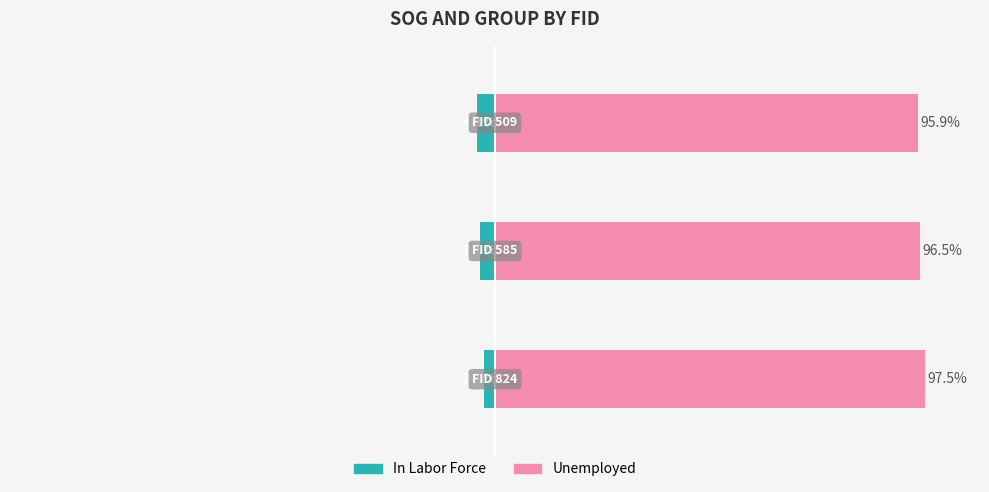

What is the sum of all In Labor Force values?

-10.1